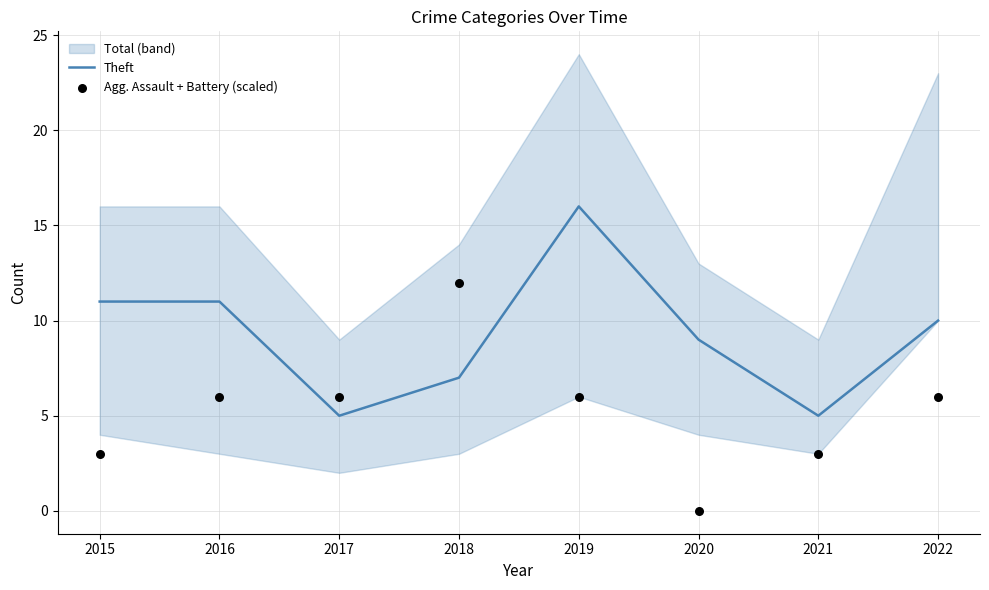

Is it true that Theft equals 5 at 2021?

True